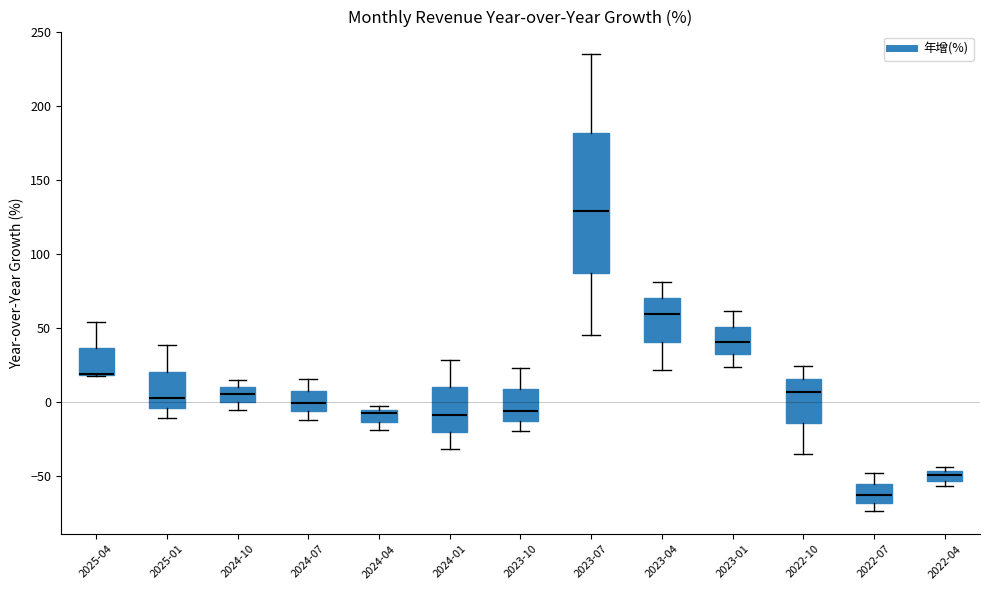

Where does the lower whisker of the box for 2025-01 end on the y-axis? The values are not printed on the chart, so give them approximately, as read against the axis.

-10